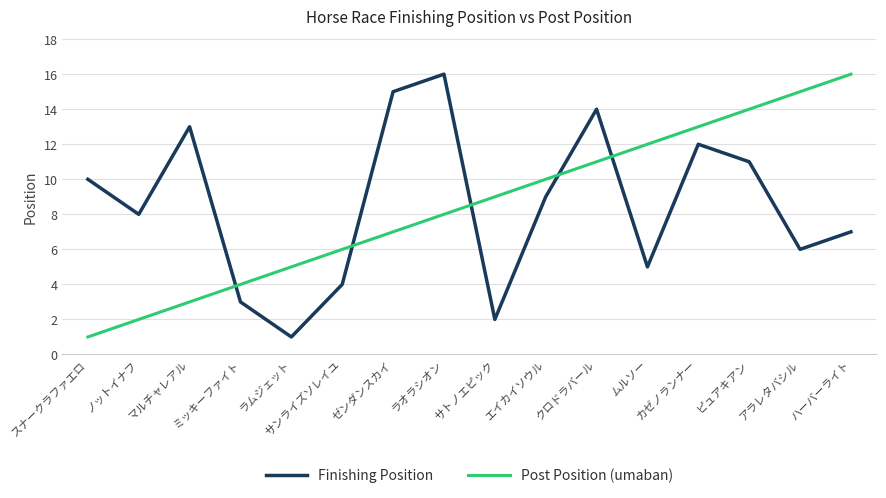

Reading right to left, extract all data points from this chart.

Finishing Position: 7	6	11	12	5	14	9	2	16	15	4	1	3	13	8	10
Post Position (umaban): 16	15	14	13	12	11	10	9	8	7	6	5	4	3	2	1